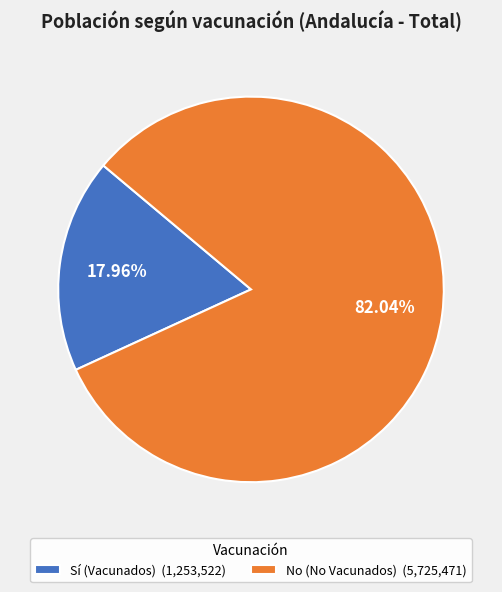

Approximately how many times larger is the value at No (No Vacunados) (5,725,471) compared to Sí (Vacunados) (1,253,522)?

4.6